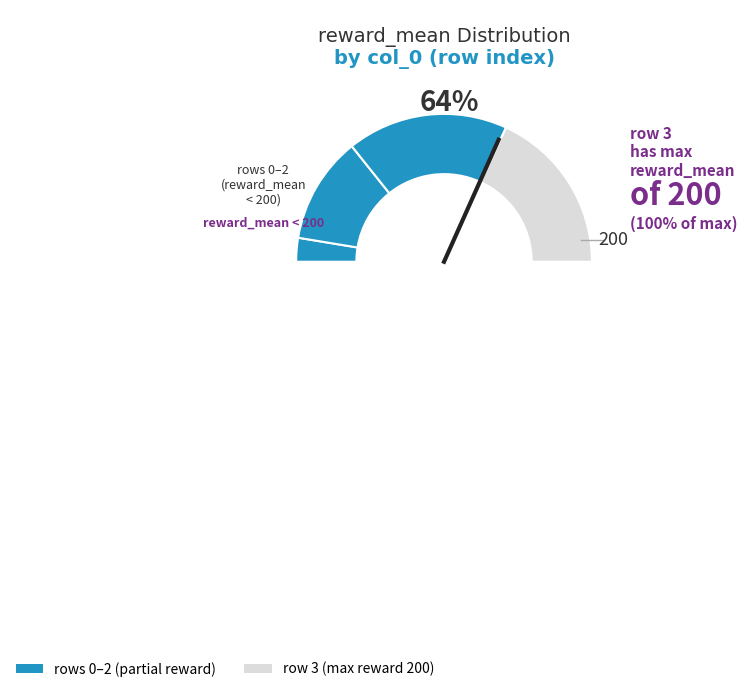

Is it true that 0 is 14% of the pie?

False